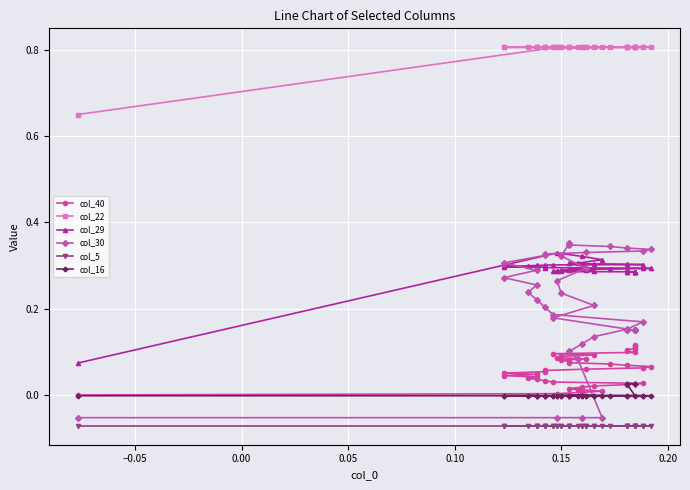

What is the minimum value for col_30?

-0.1